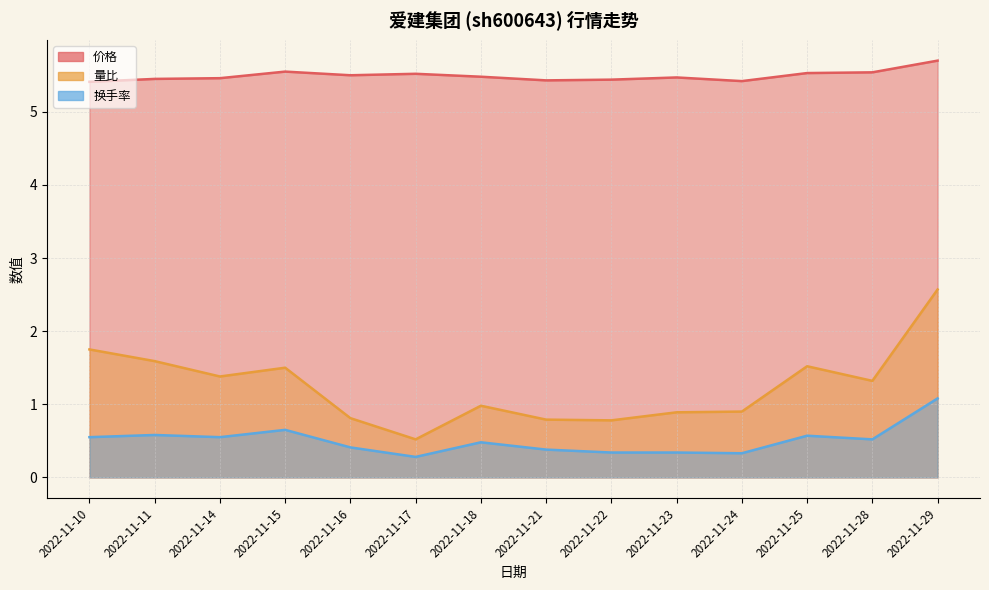

At which category is the sum across all series the highest?

2022-11-29